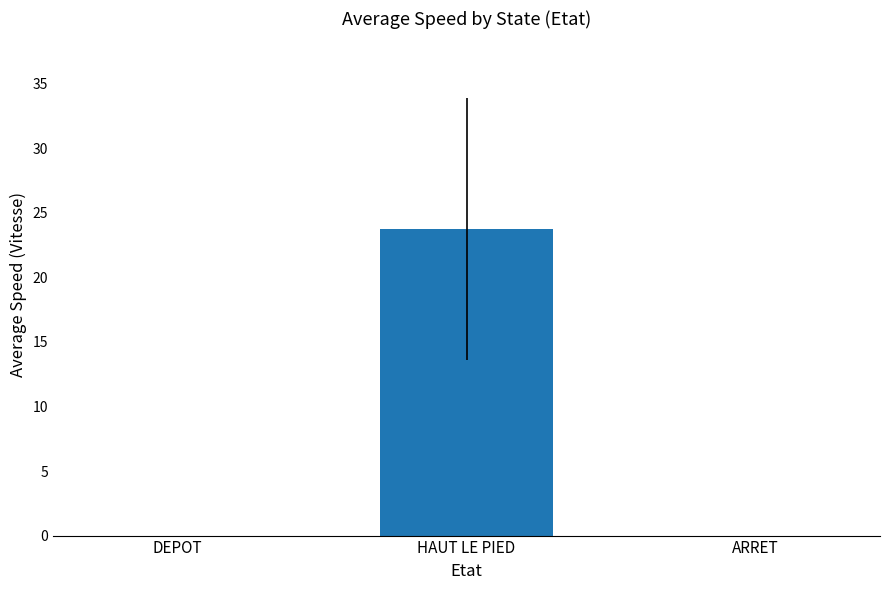

Which category has the highest value across all series?

HAUT LE PIED